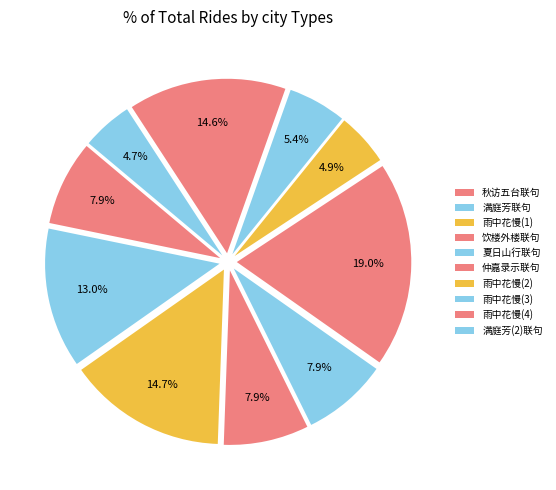

How many slices are in this pie chart?

10